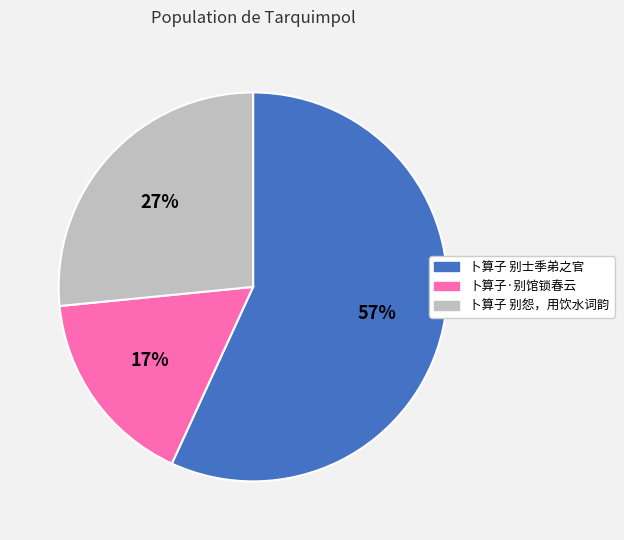

Combined, do 卜算子 别士季弟之官 and 卜算子·别馆锁春云 account for over 50%?

Yes